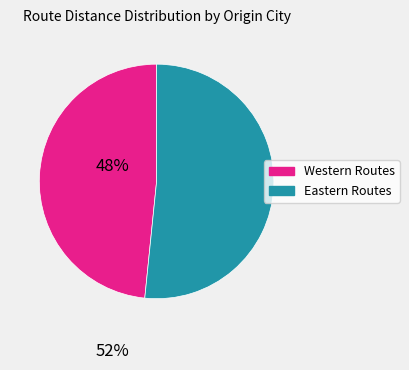

Is there a majority slice in this chart?

Yes